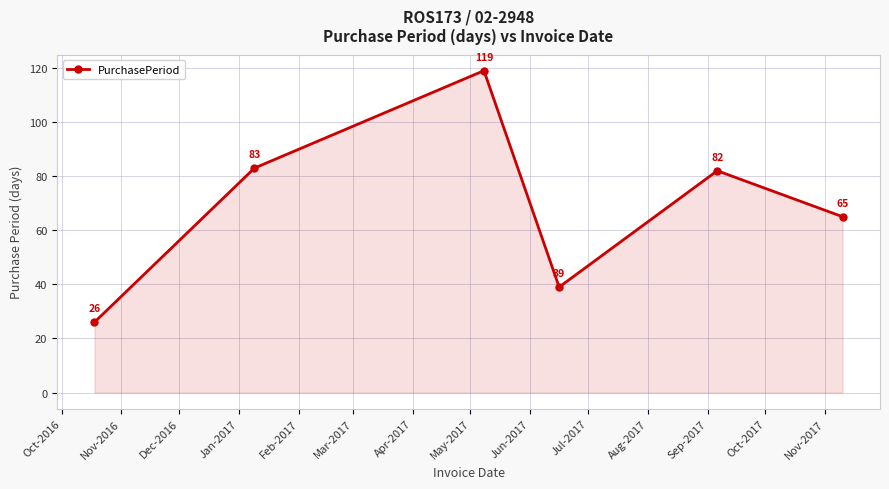

Reading left to right, list all the values displayed in this chart.

26	83	119	39	82	65